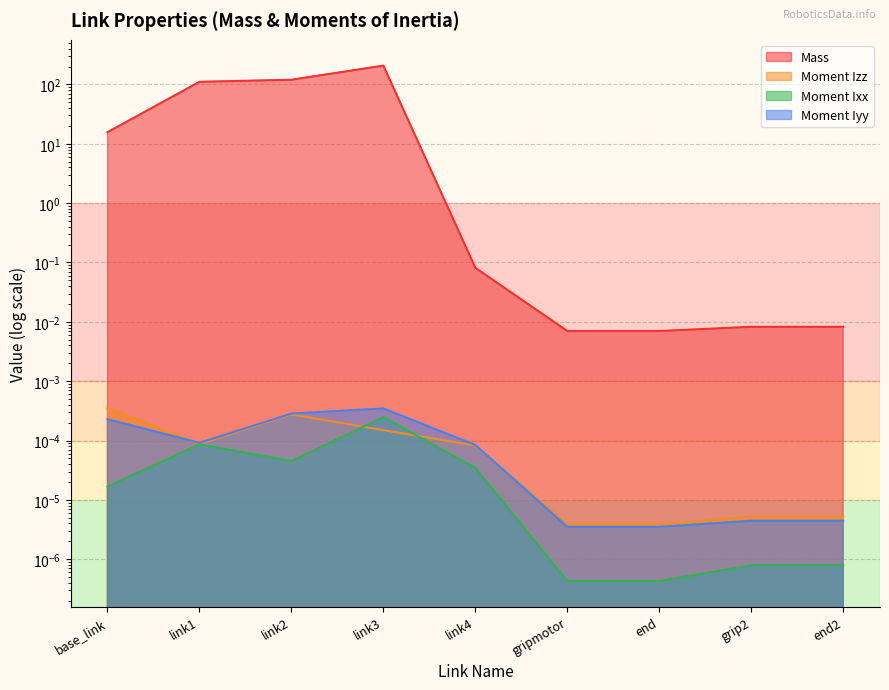

What are all the series names shown in the legend?

Mass, Moment Izz, Moment Ixx, Moment Iyy